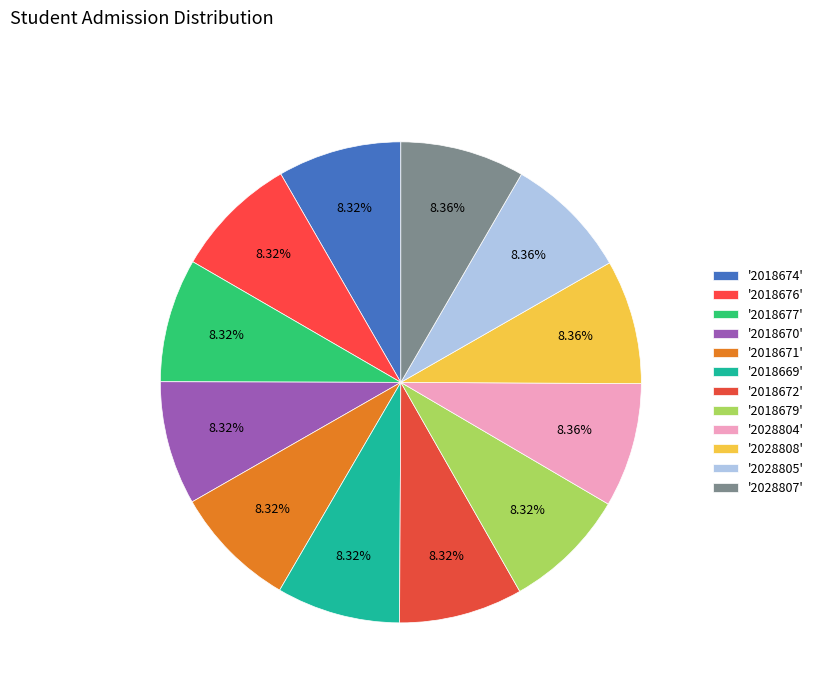

Count the number of slices in the pie.

12